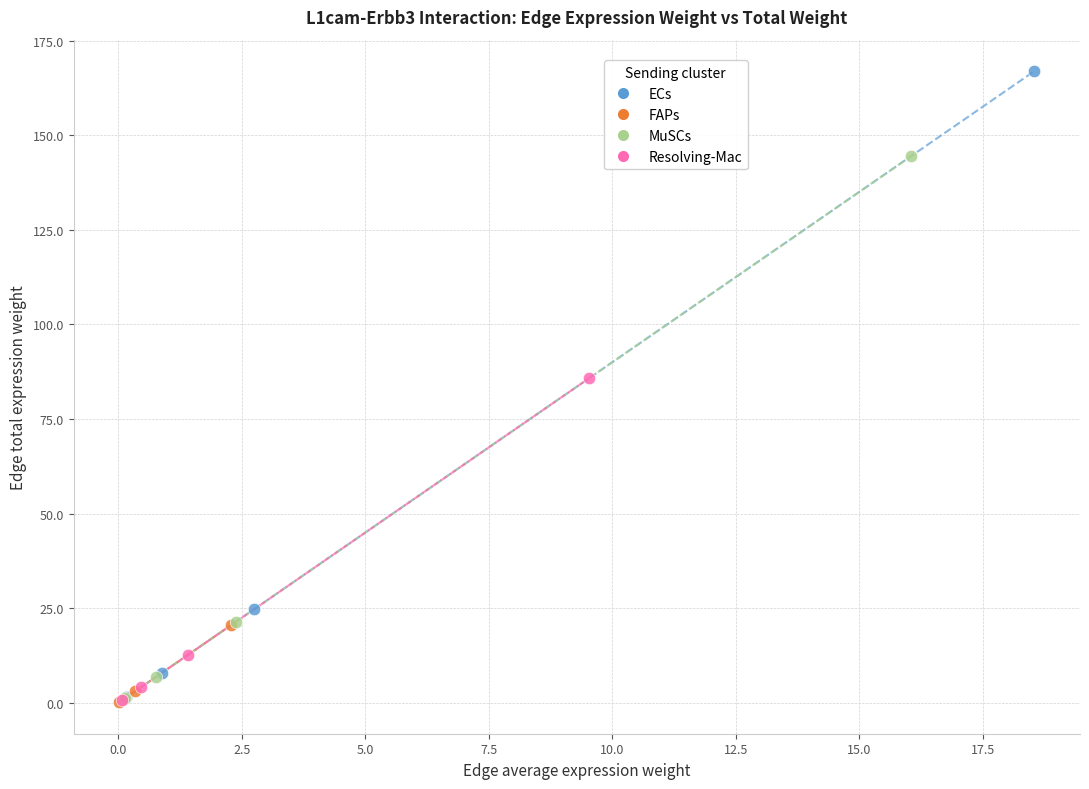

Which series has the widest spread of Y values?

ECs